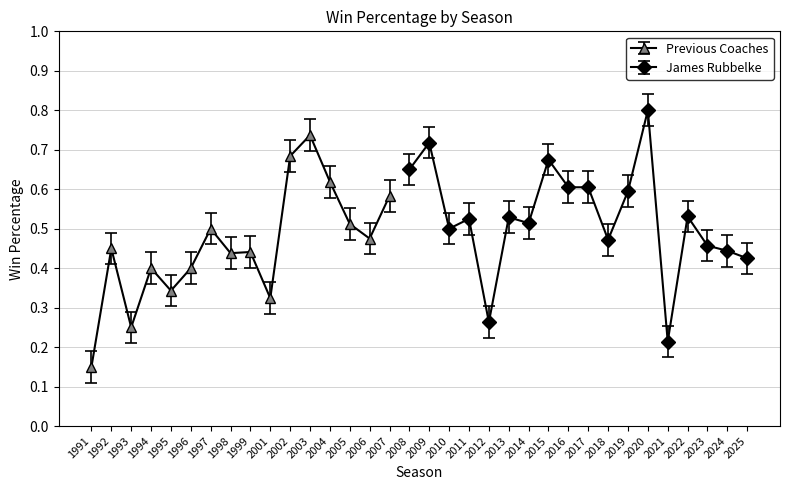

What is the sum of all values?

16.8